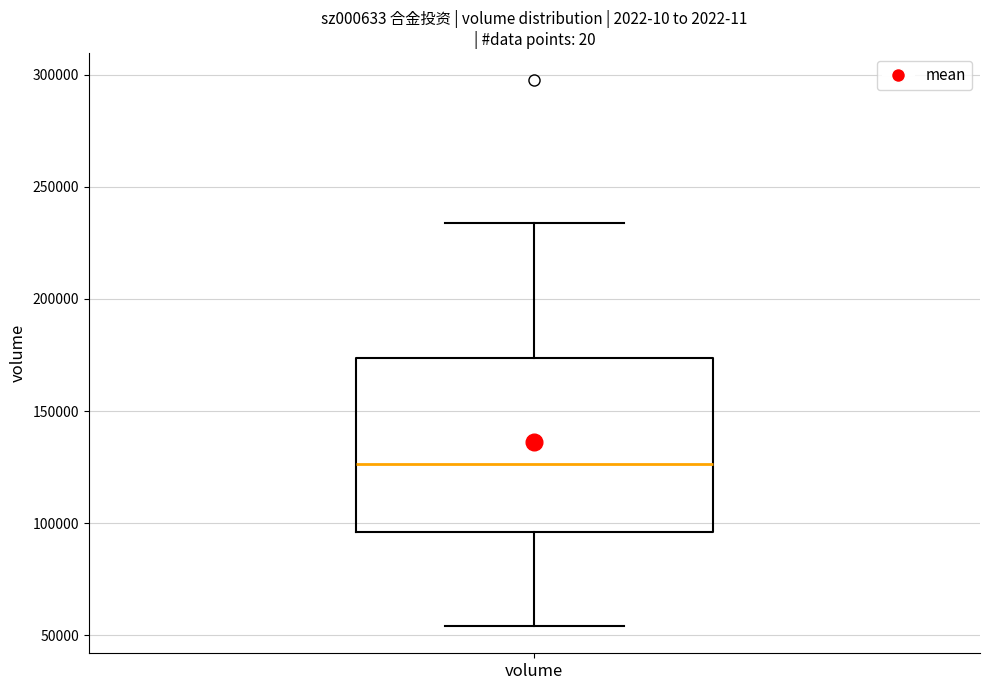

Read this box plot against the y-axis: the position of the median line, the range covered by the box, and the ends of both whiskers. The values are not printed on the chart, so give them approximately, as read against the axis.

median 125000, box 95000 to 175000, whiskers 55000 to 235000